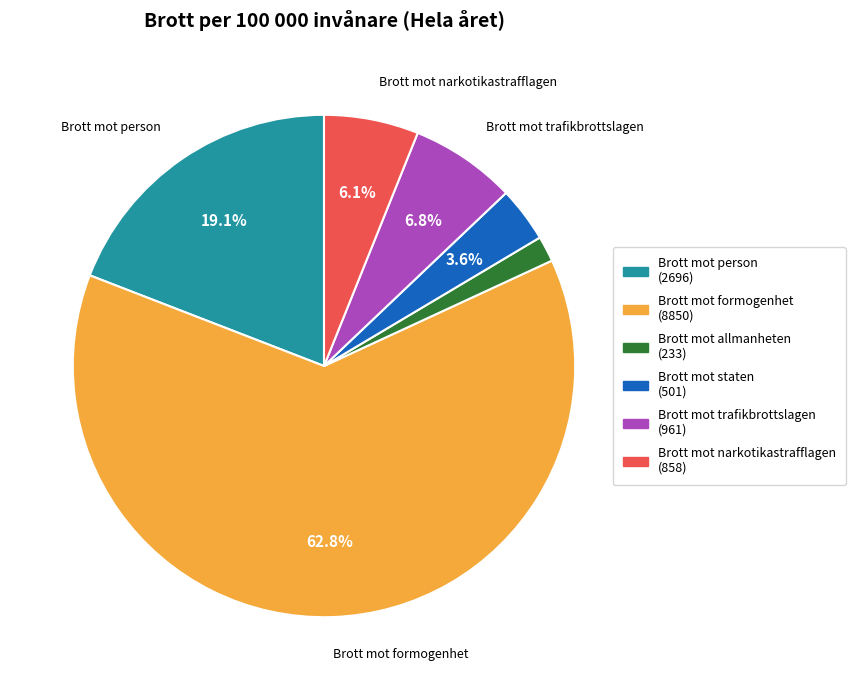

Does any single category account for the majority?

Yes